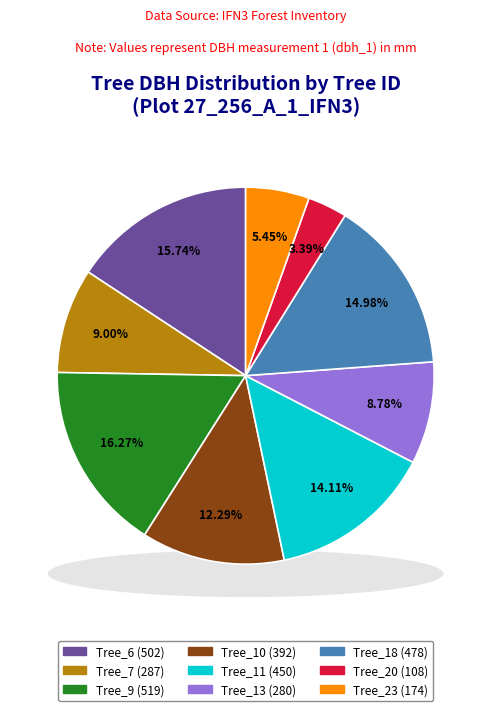

How many segments does this pie chart have?

9